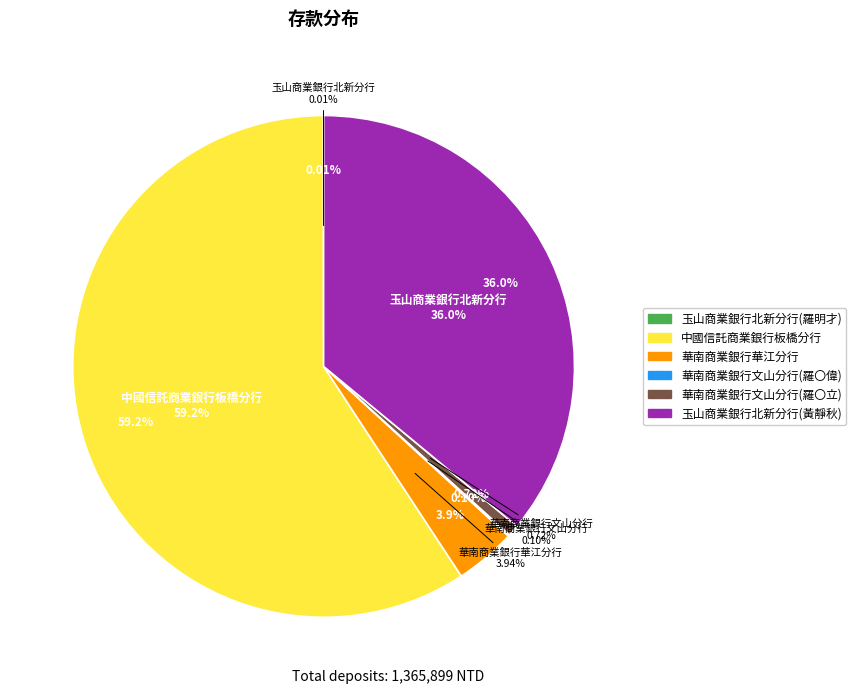

Which category has the biggest portion of the pie?

中國信託商業銀行板橋分行